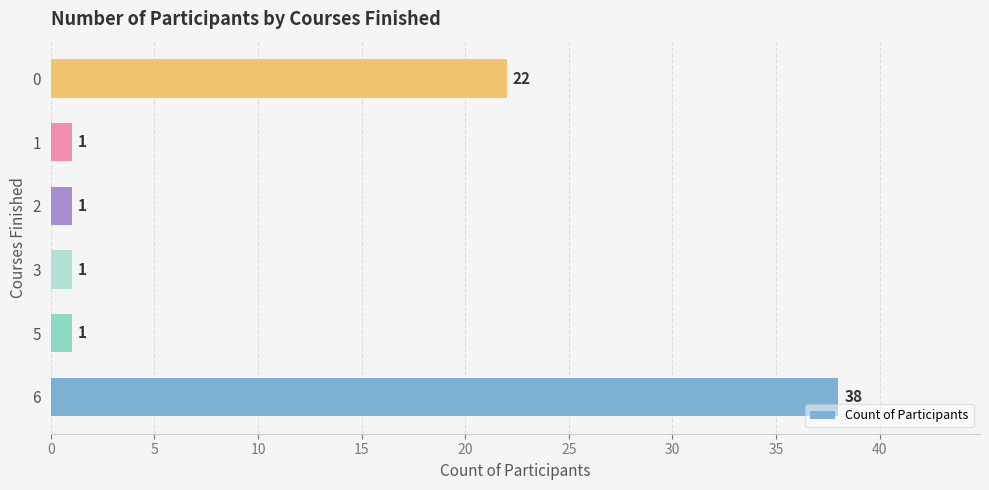

What is the difference between the second highest and second lowest values?

21